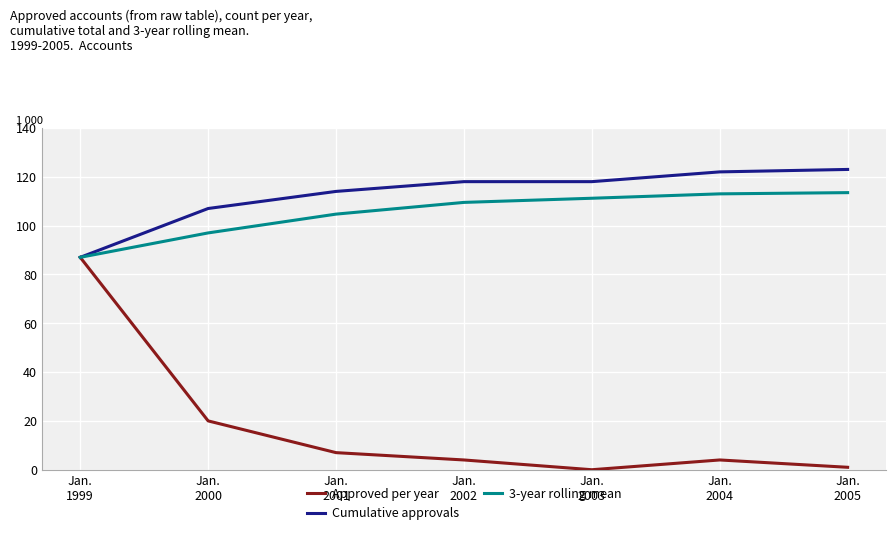

Which series has the largest range (max minus min)?

Approved per year